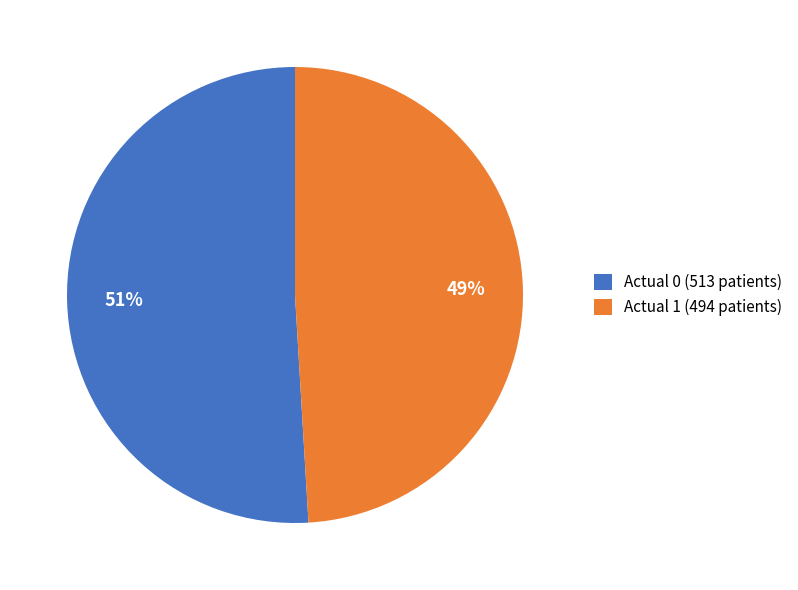

True or false: Actual 0 (513 patients) accounts for 51% of the total.

True